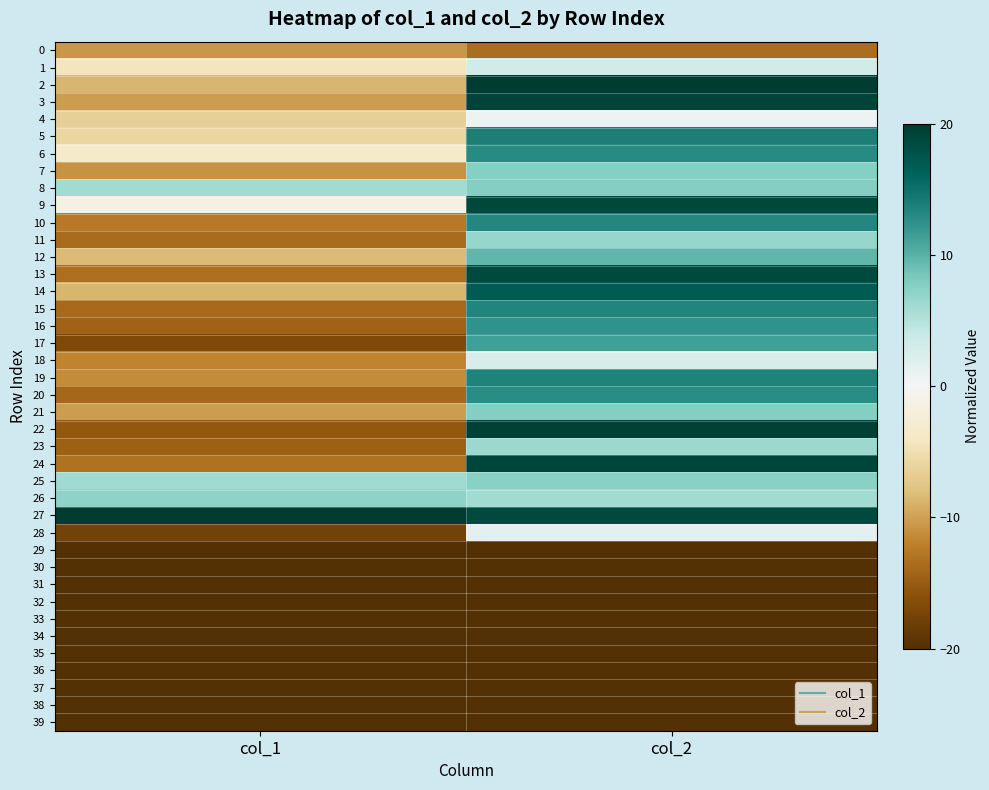

What is the maximum value shown in the chart?

20.0